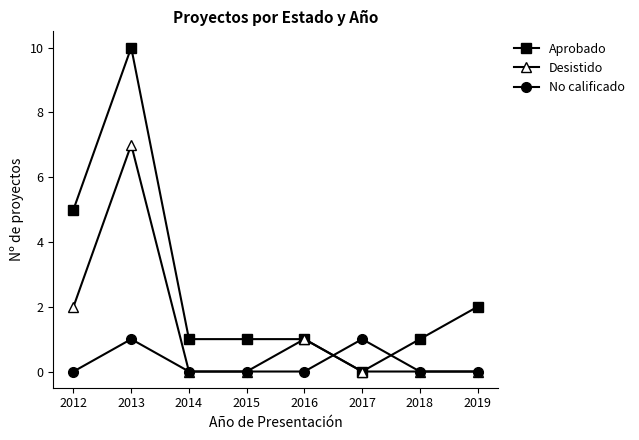

After their last crossing, which series has the higher values: No calificado or Aprobado?

Aprobado